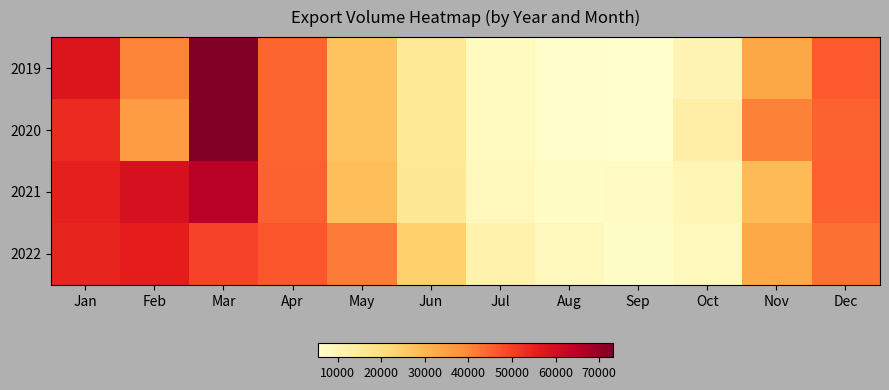

Which series has the largest range (max minus min)?

2019